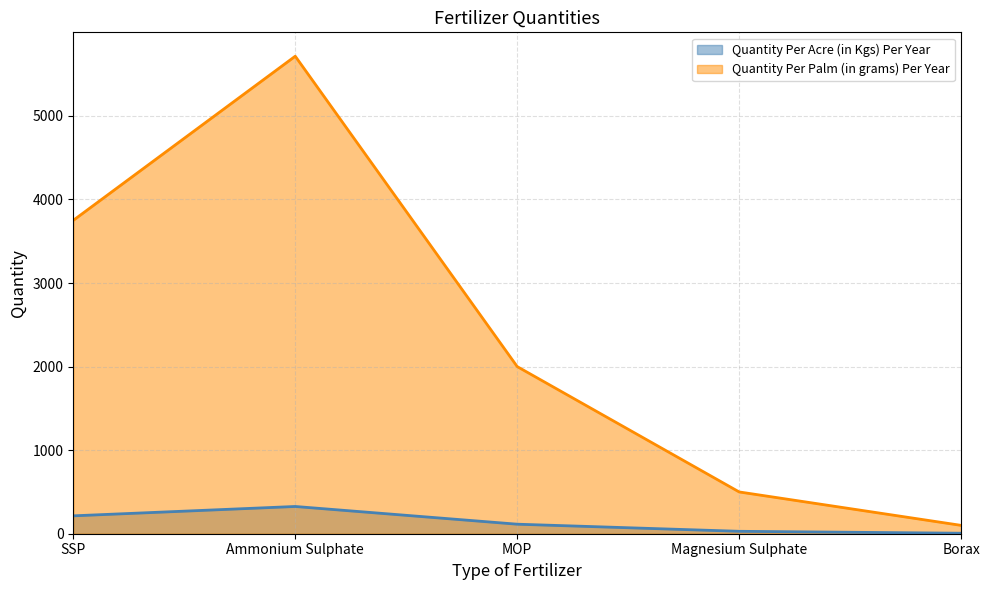

Reading right to left, what are all the values shown in this chart?

Quantity Per Acre (in Kgs) Per Year: Borax=6	Magnesium Sulphate=29	MOP=114	Ammonium Sulphate=326	SSP=214
Quantity Per Palm (in grams) Per Year: Borax=100	Magnesium Sulphate=500	MOP=2000	Ammonium Sulphate=5714	SSP=3750